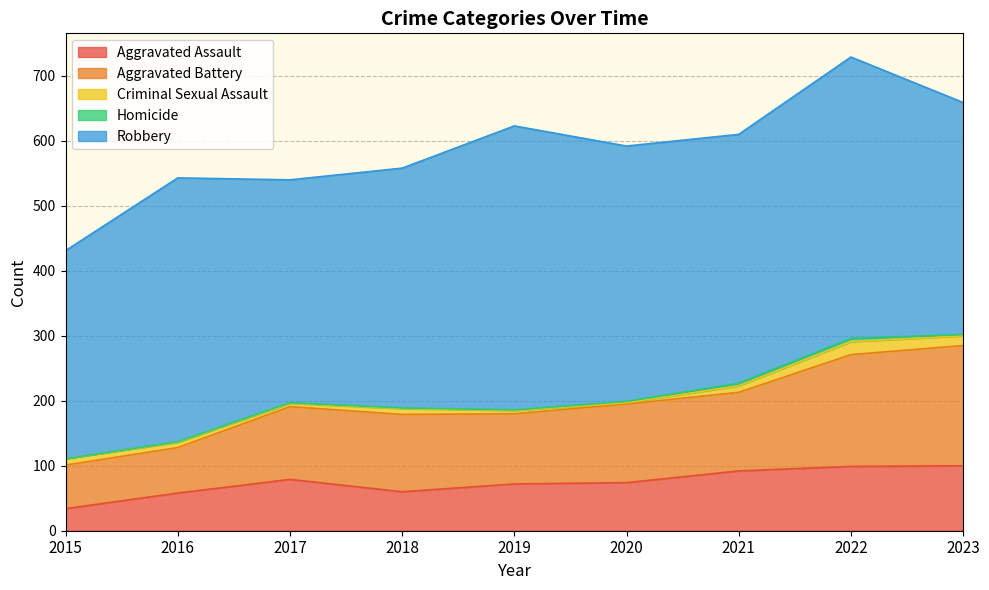

Where is the first local maximum for Aggravated Assault?

2017